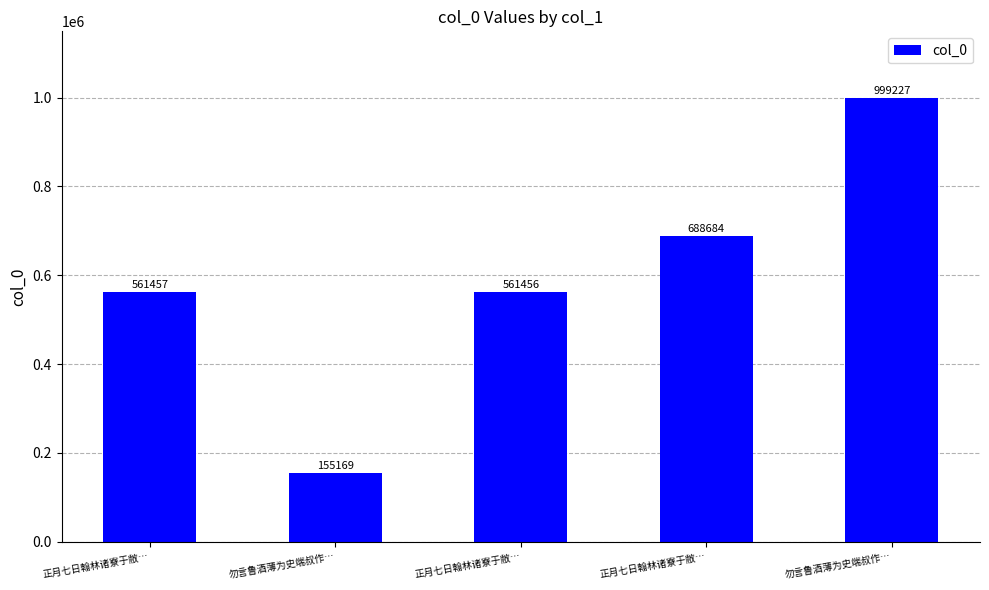

Reading right to left, list all the values displayed in this chart.

勿言鲁酒薄为史端叔作…=999227	正月七日翰林诸寮于敝…=688684	正月七日翰林诸寮于敝…=561456	勿言鲁酒薄为史端叔作…=155169	正月七日翰林诸寮于敝…=561457